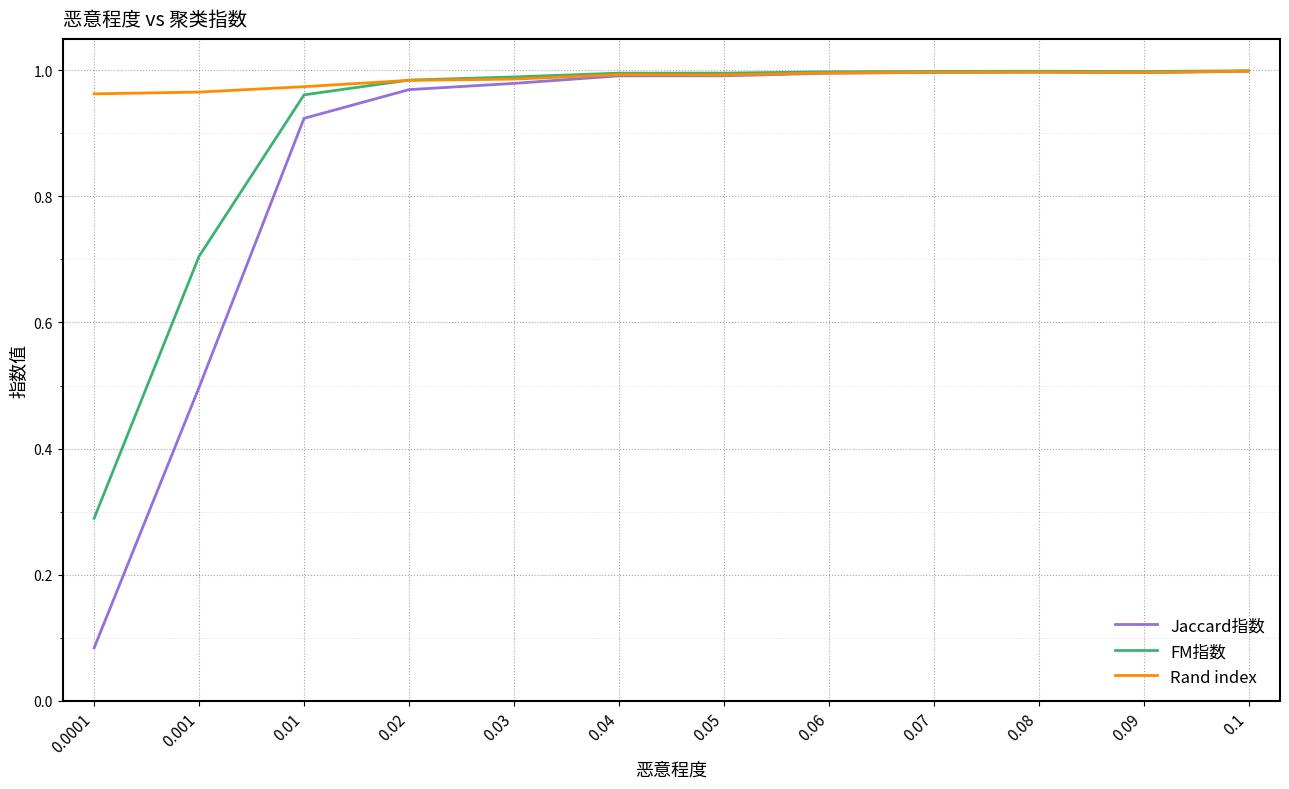

Which series changed the most between 0.001 and 0.05?

Jaccard指数